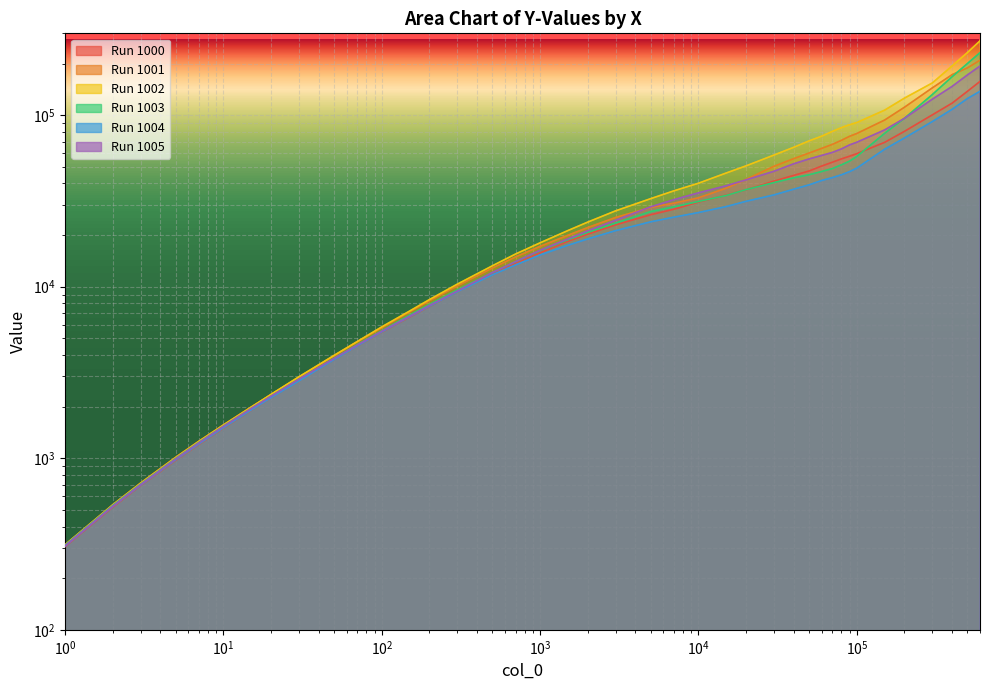

Reading left to right, what are all the values shown in this chart?

1000: 305.4	518.9	692.6	973.4	1204.2	1499.1	1909.9	2258.6	2843.3	3765.6	4510.9	5428.4	6653.8	7668.1	9377.5	11851.9	13720.9	15765.8	18403.6	20245.8	22950.2	26291.6	28293.0	31154.7	34177.2	36733.7	41261.5	44579.8	47285.8	50520.9	53144.7	55624.3	57649.7	59659.8	69445.5	80496.3	100431.0	117550.0	137814.0	157336.0
1001: 313.6	536.5	718.1	1015.0	1258.4	1566.1	1992.8	2354.6	2971.7	3962.8	4776.0	5765.3	7138.9	8287.1	10118.7	12859.2	14923.8	17197.2	19960.4	22145.2	25342.3	28991.9	30694.8	32990.7	37551.9	42228.2	50359.1	55823.4	60182.6	64047.6	67550.3	71375.6	75310.1	78202.9	93707.7	111253.0	144312.0	172295.0	188795.0	209100.0
1002: 312.4	533.6	713.7	1008.5	1251.8	1559.0	1986.1	2357.7	2986.1	3979.9	4790.9	5833.4	7217.8	8416.0	10353.4	13251.4	15515.9	18029.2	21264.7	23815.1	27700.7	32632.4	36230.5	40114.6	46049.9	50672.1	58565.5	65007.1	70847.0	75459.3	80394.8	84622.9	87991.0	90567.0	107005.0	125712.0	154125.0	193755.0	231838.0	271305.0
1003: 311.0	530.0	707.0	997.7	1237.1	1538.5	1953.8	2303.8	2893.0	3823.4	4592.1	5533.1	6826.3	7876.6	9579.8	12094.4	13988.3	16231.1	18809.5	20781.6	23496.1	27444.1	29253.4	31387.8	34051.9	36833.1	40486.3	43141.1	44971.9	46960.5	48826.1	51362.0	53976.6	57461.1	78442.1	95915.2	131923.0	167634.0	200129.0	231393.0
1004: 307.7	523.5	696.9	981.1	1212.5	1506.8	1914.1	2256.7	2825.5	3761.1	4516.6	5451.5	6695.6	7698.9	9355.3	11745.1	13398.7	15315.0	17457.6	18998.1	21239.0	23906.0	25446.3	27060.6	29343.9	31477.7	34304.7	37034.5	39272.0	41623.5	43250.0	44928.5	46881.8	49146.3	63326.1	73639.7	91789.5	108195.0	125053.0	137851.0
1005: 308.3	524.5	701.4	991.5	1230.2	1533.3	1951.8	2301.0	2891.0	3818.9	4570.5	5504.2	6731.4	7775.1	9445.1	12106.2	14013.3	16328.6	19021.5	21195.4	24423.1	29238.5	32173.6	35261.9	38806.4	41978.6	47101.3	52089.5	55606.8	58251.6	60637.7	63595.9	67097.0	69534.4	82046.1	95867.8	123951.0	147174.0	171724.0	193403.0